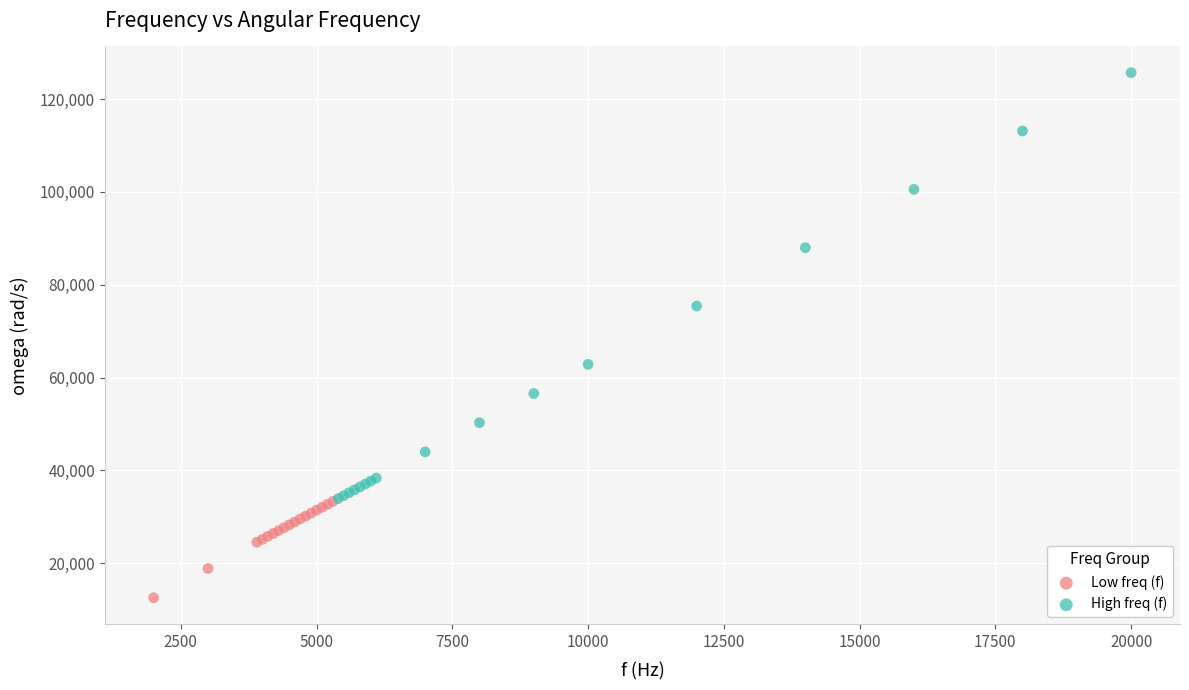

Which series contains the highest Y value?

High freq (f)